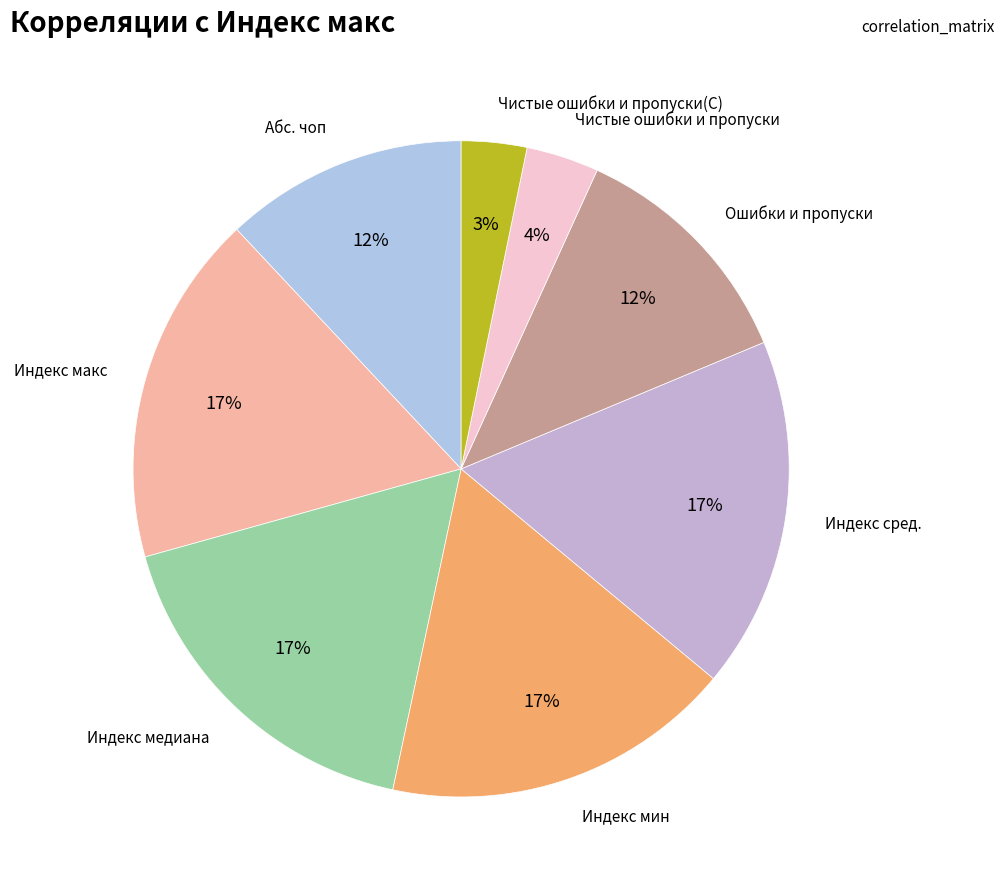

True or false: Индекс мин accounts for 25% of the total.

False